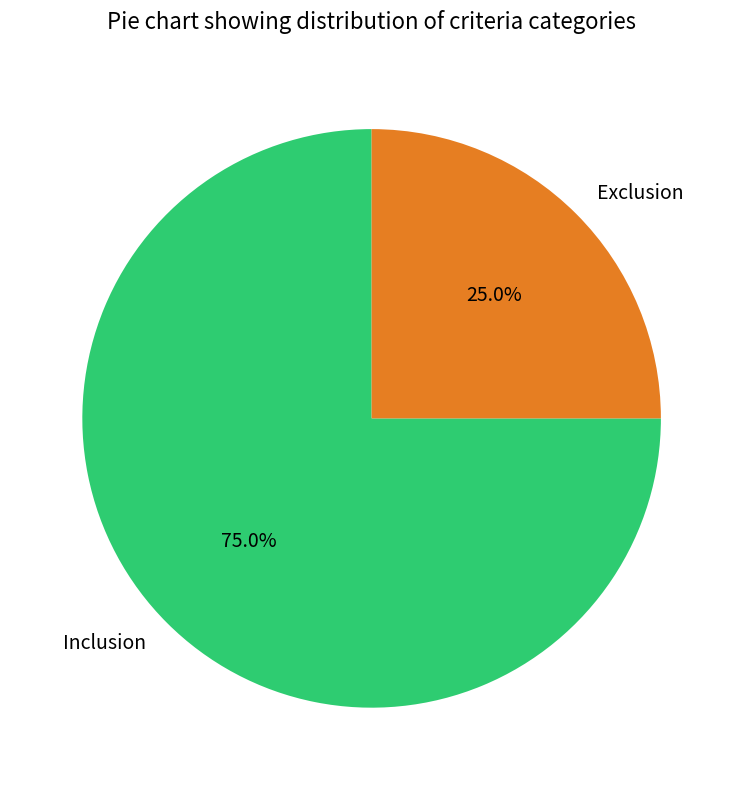

How much of the chart is everything except Inclusion?

25.0%